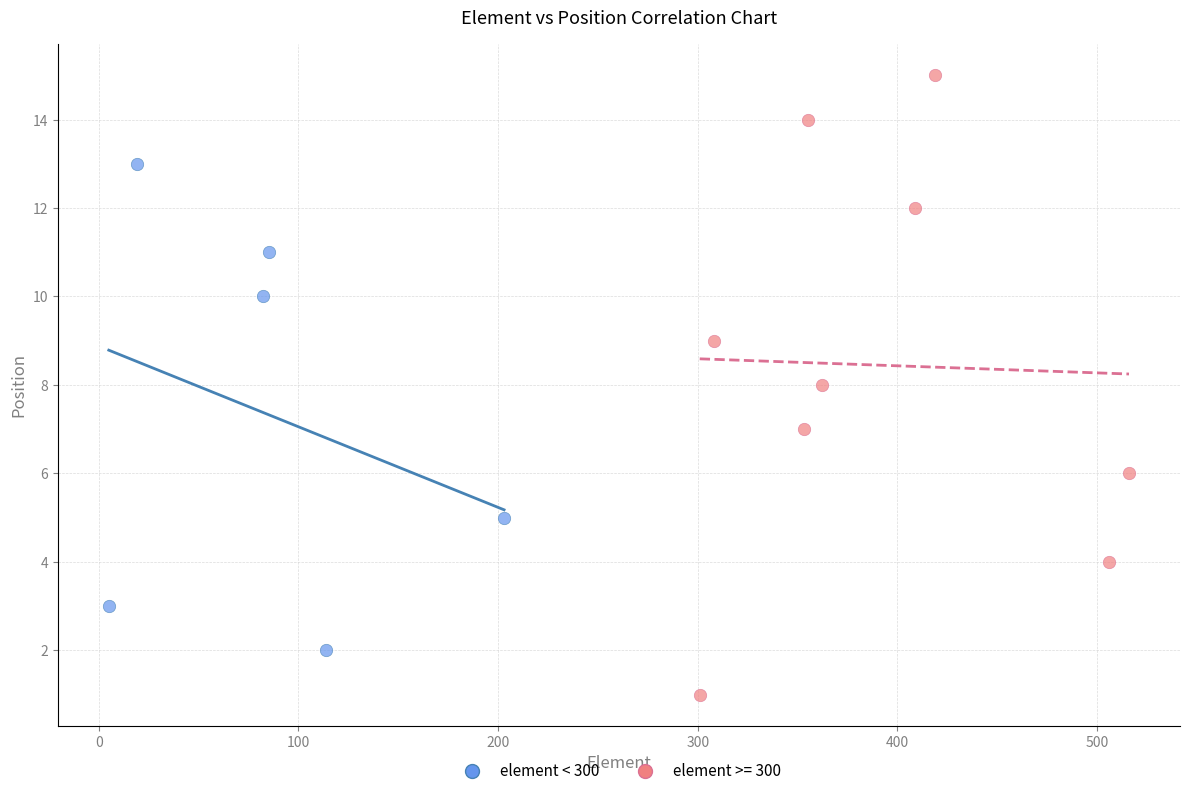

Which series reaches the minimum Y coordinate?

element >= 300